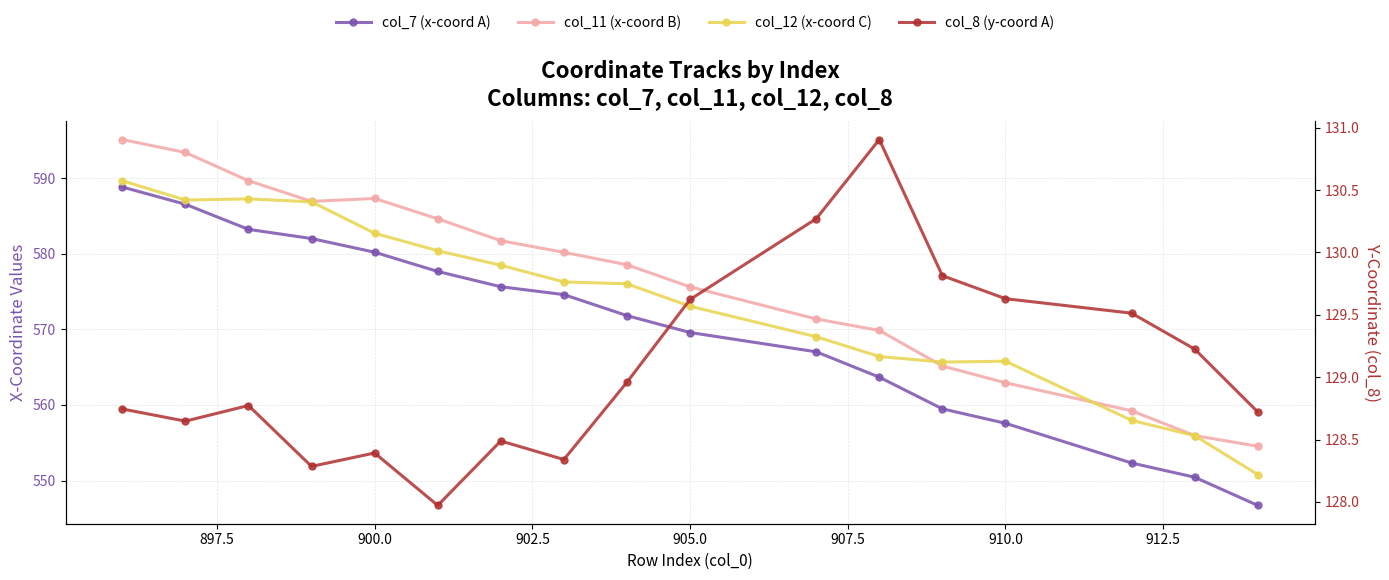

What is the value of the col_8 (y-coord A) point at the 3rd from the left?

128.8